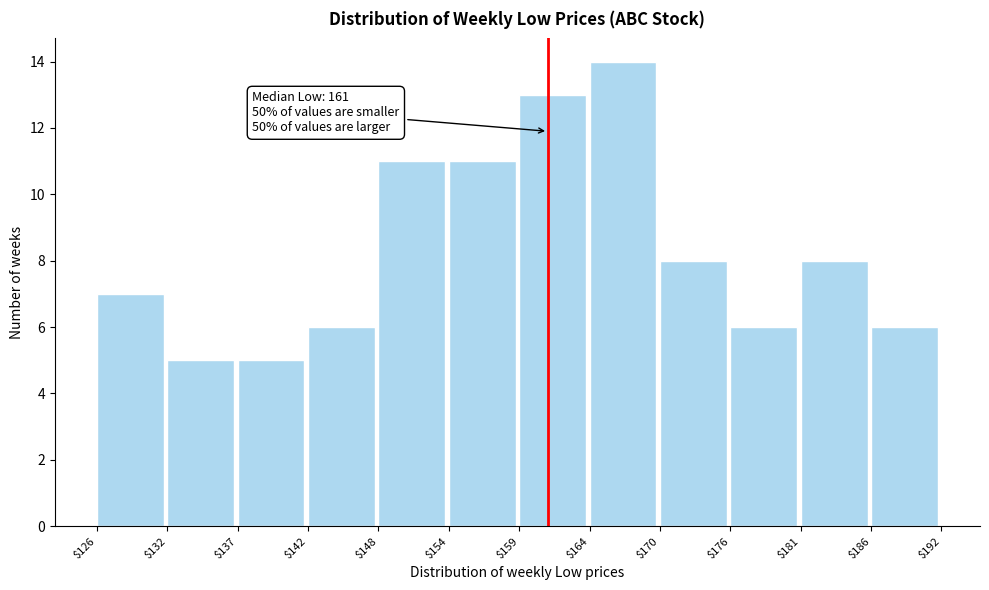

Over which range of the x-axis is the bar tallest?

$164 to $170